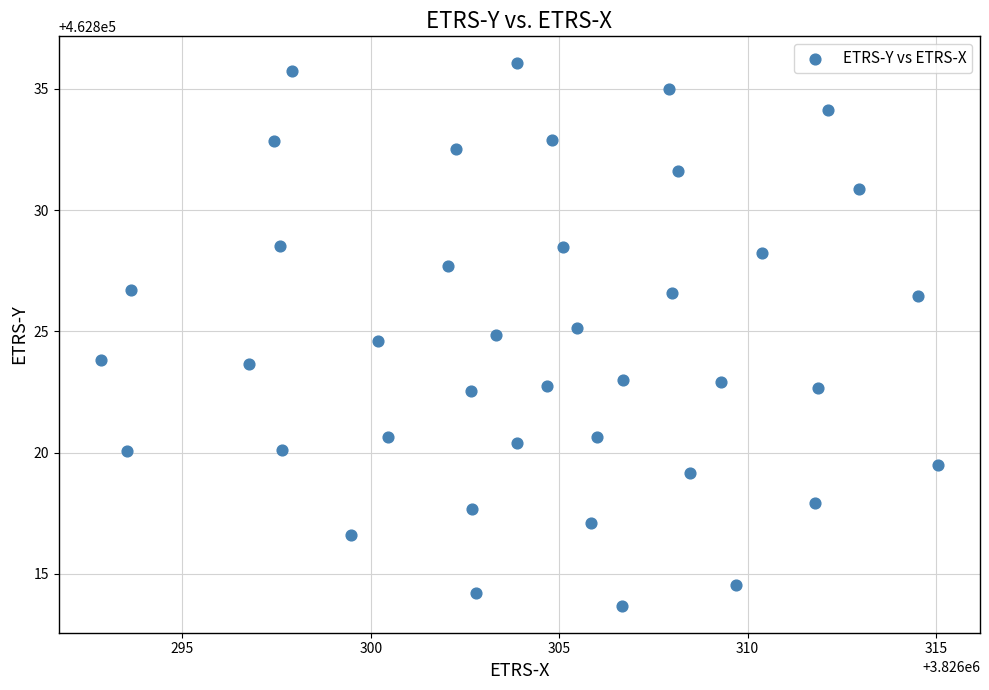

What is the range of X values (max minus min)?

22.2